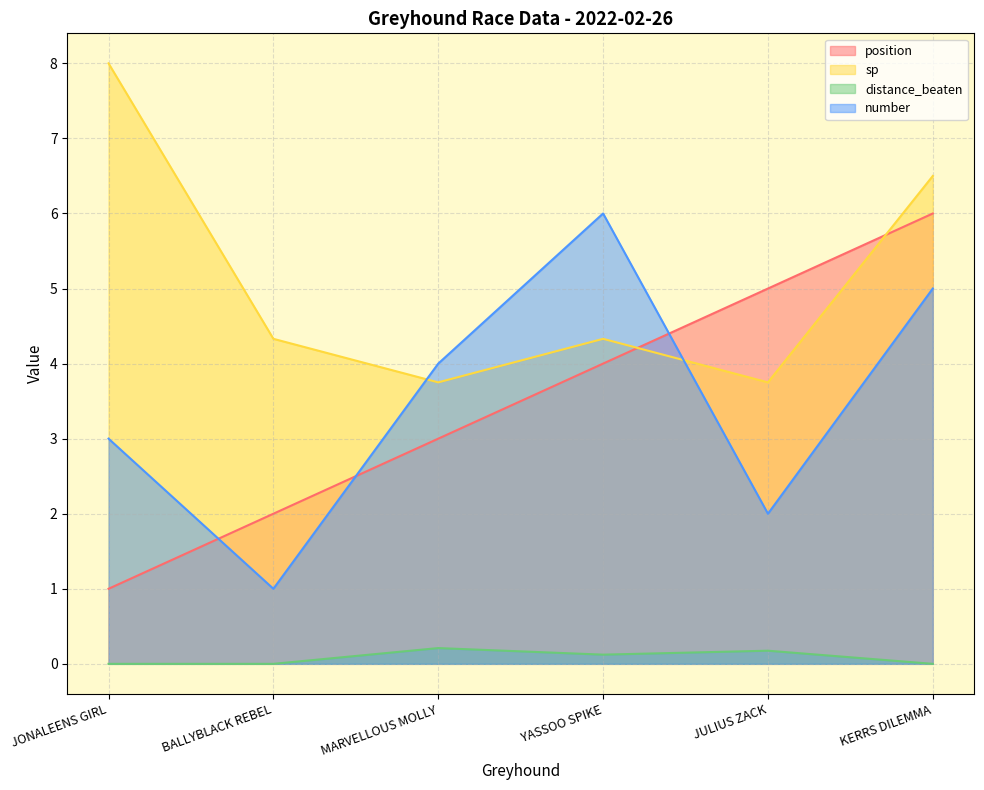

Count the number of categories in the chart.

6